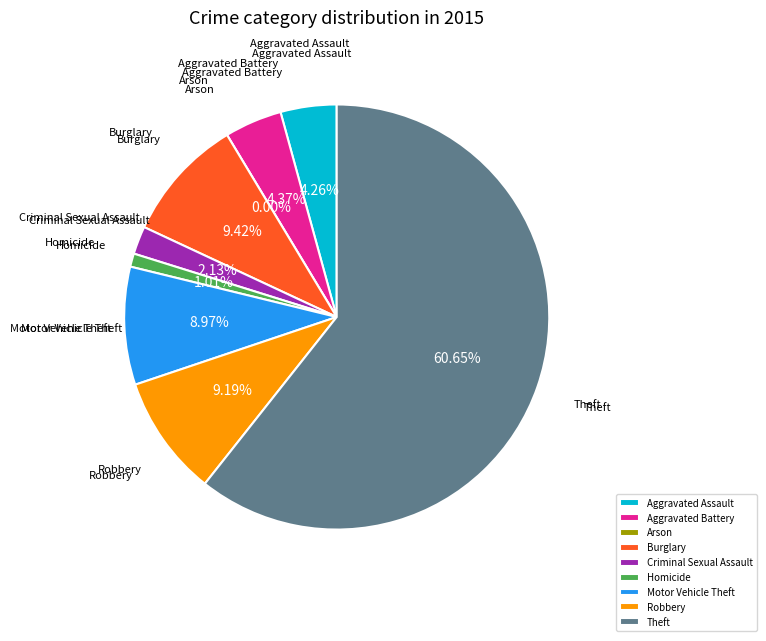

Which has a higher value, Aggravated Assault or Motor Vehicle Theft?

Motor Vehicle Theft